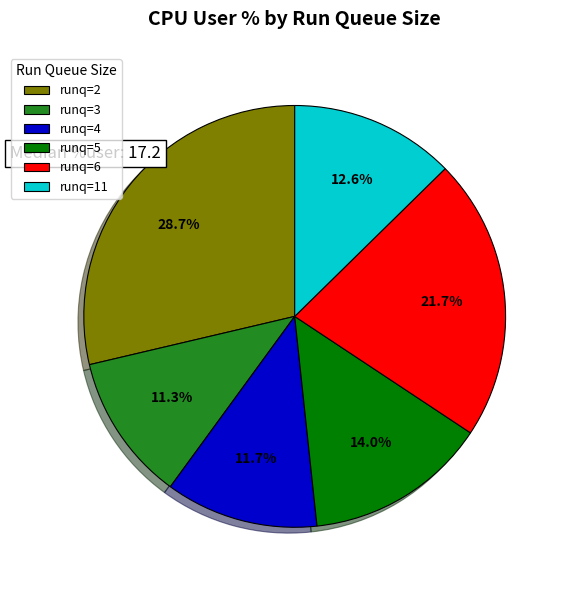

Does runq=2 represent more than half of the total?

No